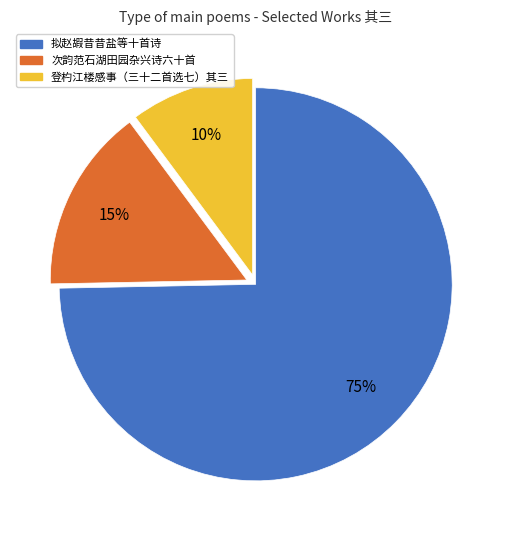

To the nearest percent, what is the average slice percentage?

33%